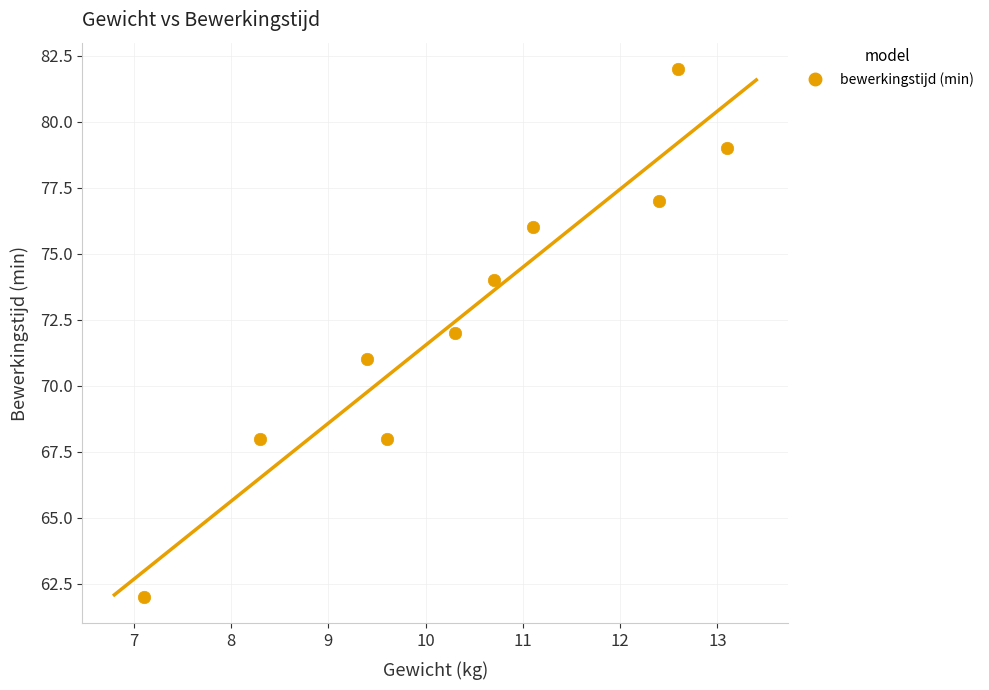

What is the average Y value?

73